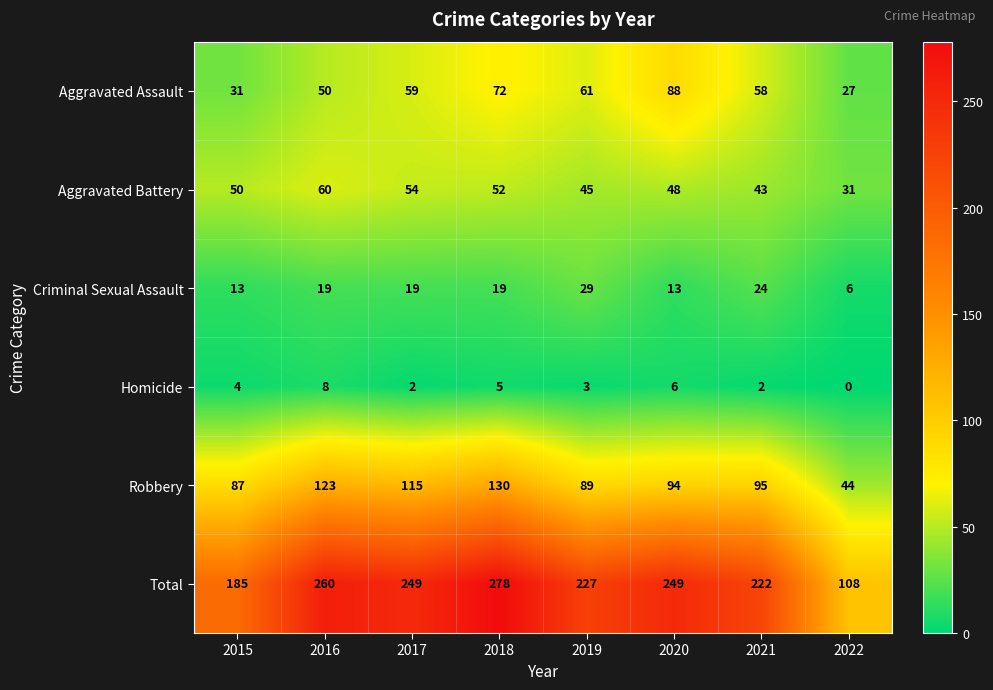

What is the maximum value shown in the chart?

278